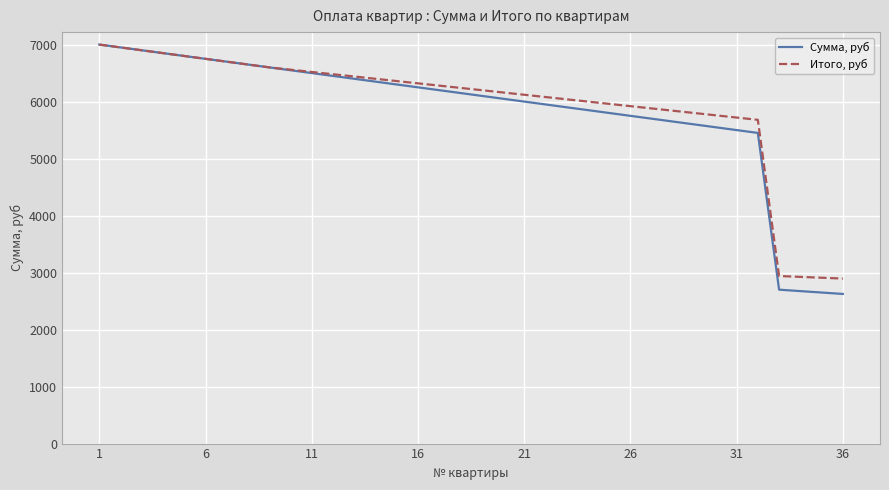

Does the chart have visible grid lines?

Yes